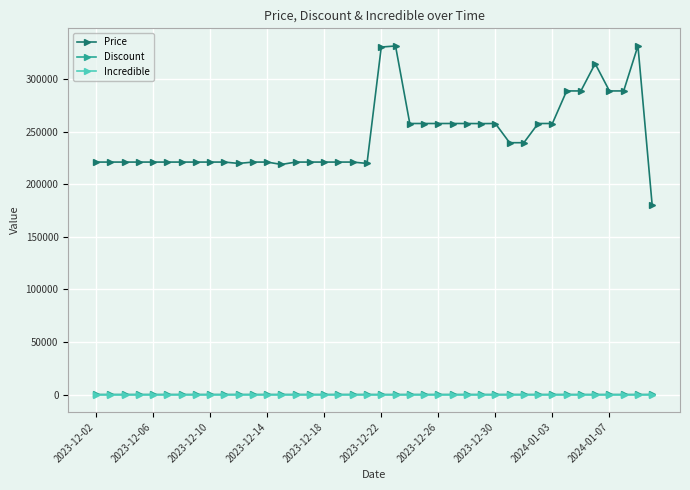

What is the greatest value displayed?

332000